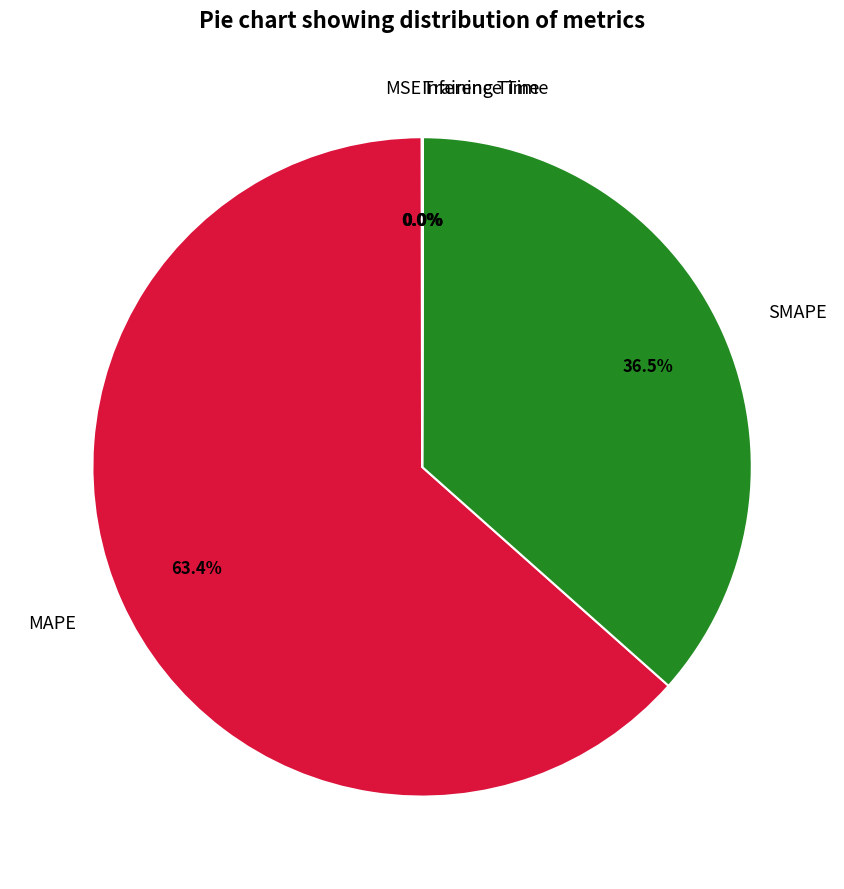

Is there any slice that represents more than half of the pie?

Yes